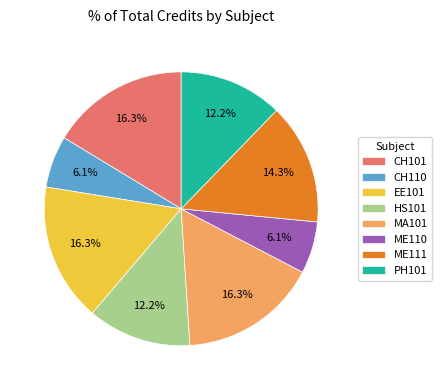

Which has a higher value, CH110 or CH101?

CH101